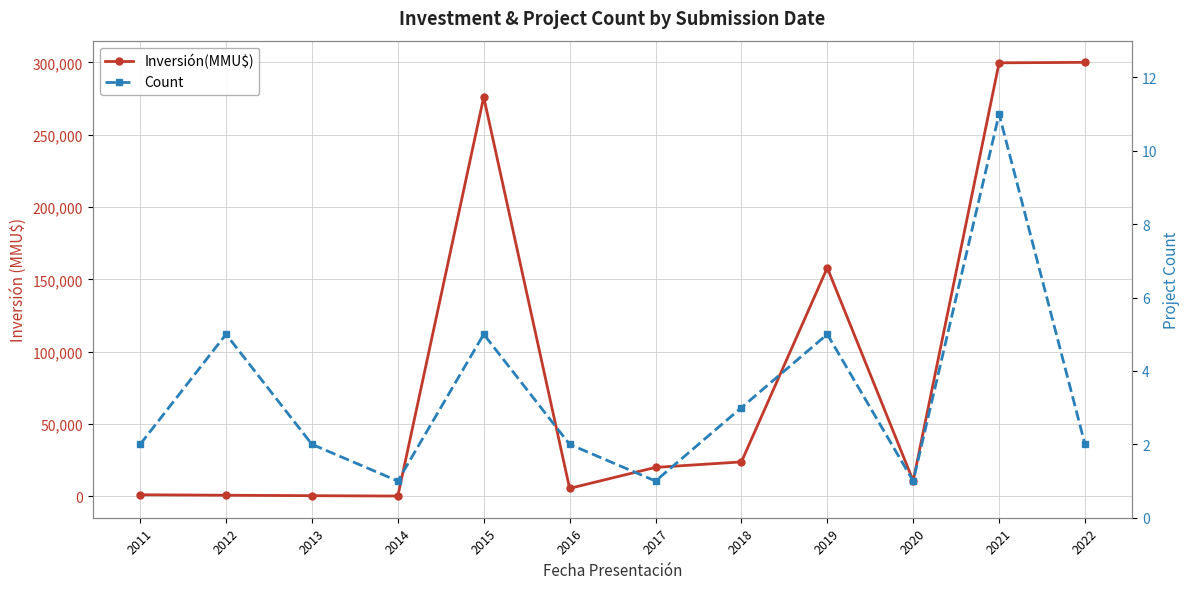

List the series in order of their overall mean, highest first.

Inversión(MMU$), Count